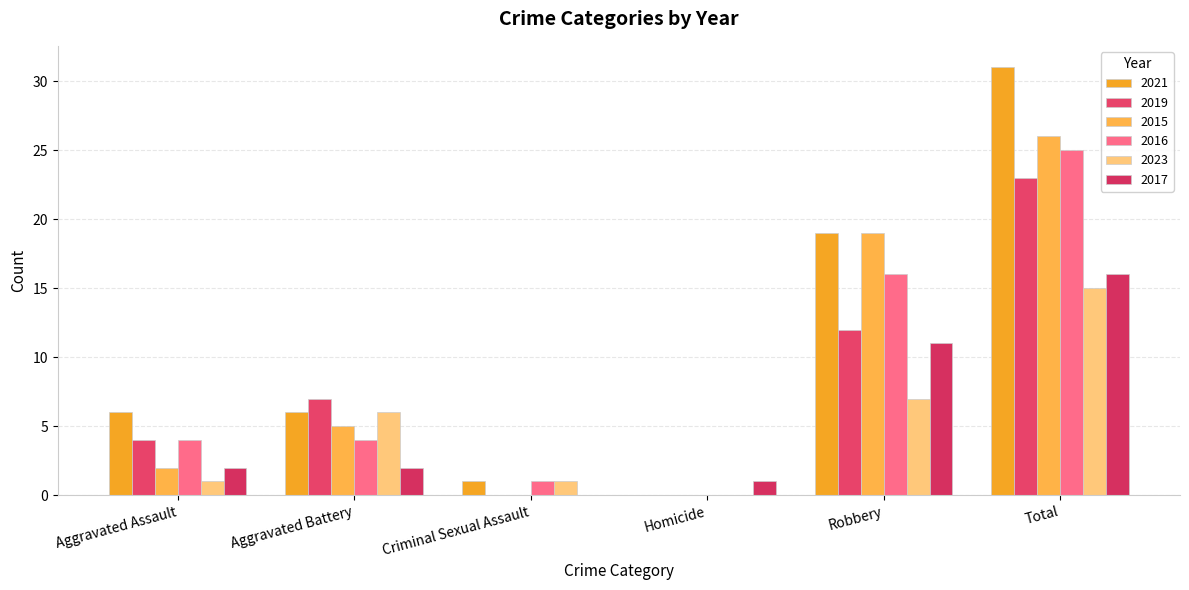

What is the label of the 4th bar from the left?

Homicide